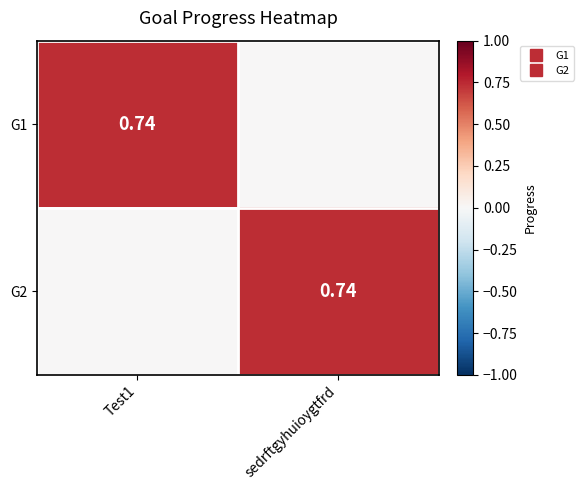

How many data points in G1 are above 0?

1